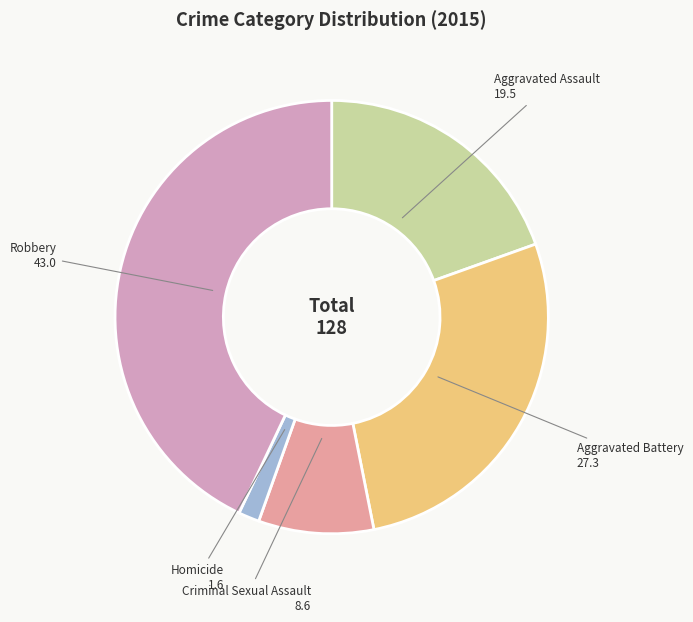

Does any single category account for the majority?

No